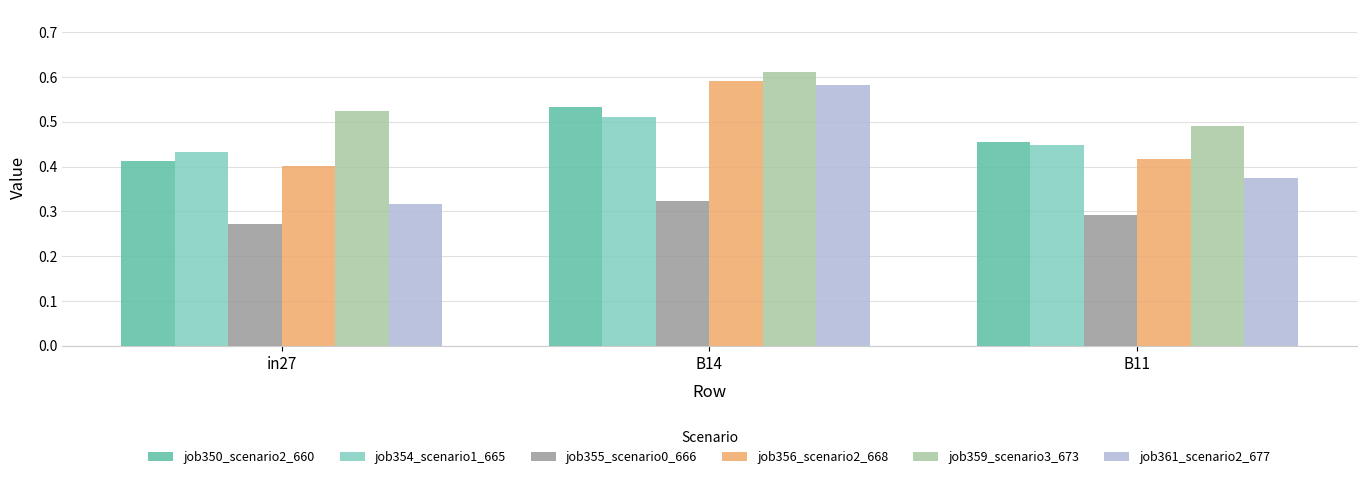

Which category has the highest value in the job359_scenario3_673 series?

B14